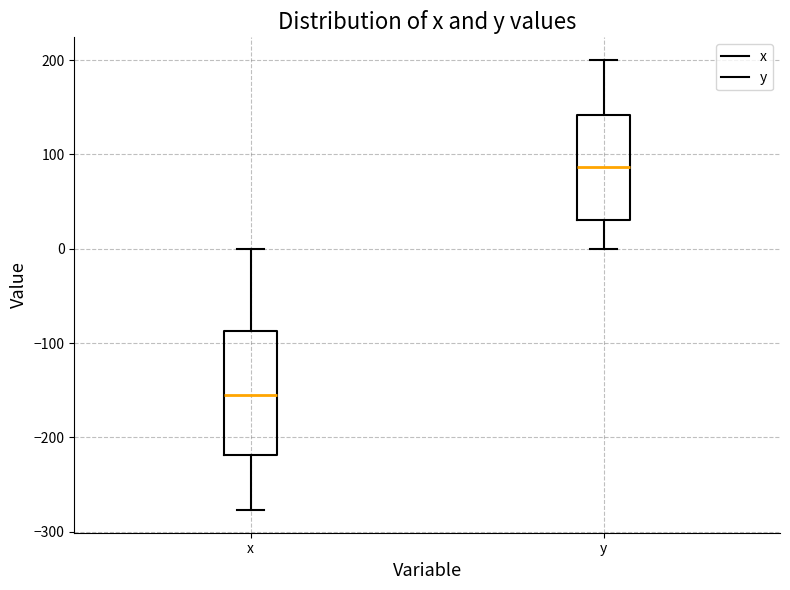

Which box is the tallest, from its lower edge to its upper edge?

x